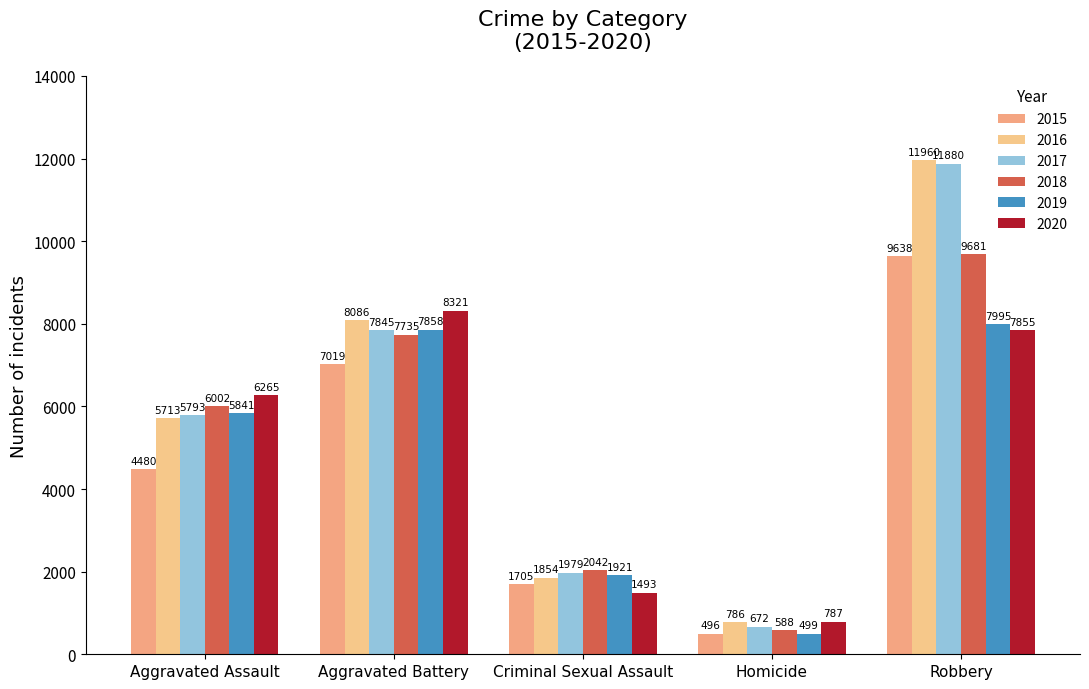

Between Aggravated Battery and Robbery, which series saw the biggest shift?

2017